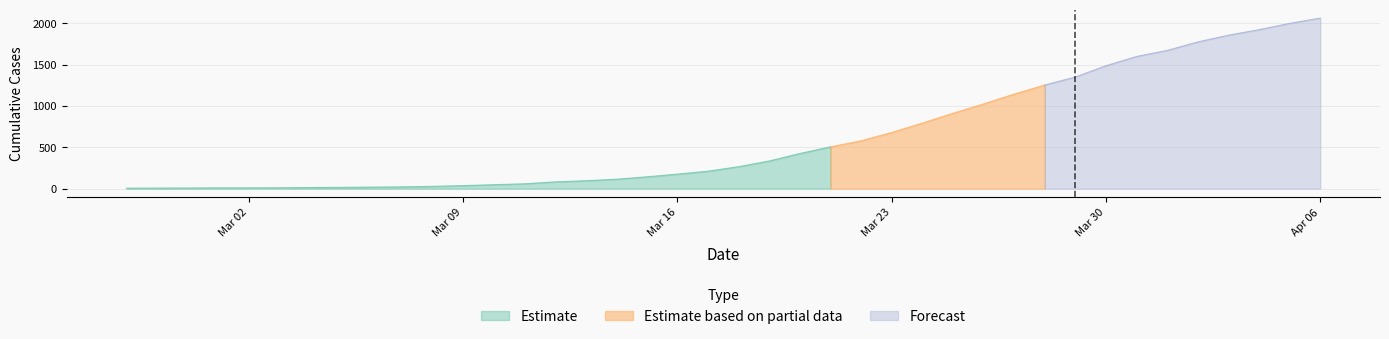

List the labels in order of value, smallest first.

2020-02-27, 2020-02-28, 2020-02-29, 2020-03-01, 2020-03-02, 2020-03-03, 2020-03-04, 2020-03-05, 2020-03-06, 2020-03-07, 2020-03-08, 2020-03-09, 2020-03-10, 2020-03-11, 2020-03-12, 2020-03-13, 2020-03-14, 2020-03-15, 2020-03-16, 2020-03-17, 2020-03-18, 2020-03-19, 2020-03-20, 2020-03-21, 2020-03-22, 2020-03-23, 2020-03-24, 2020-03-25, 2020-03-26, 2020-03-27, 2020-03-28, 2020-03-29, 2020-03-30, 2020-03-31, 2020-04-01, 2020-04-02, 2020-04-03, 2020-04-04, 2020-04-05, 2020-04-06